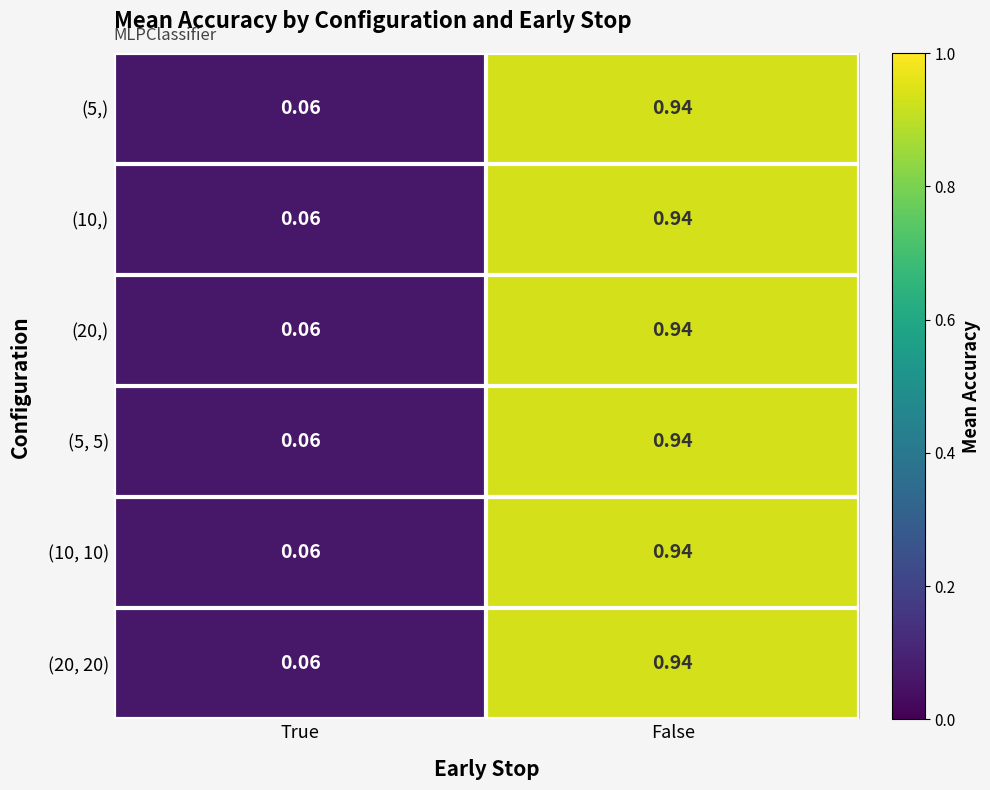

At which category is the sum across all series the highest?

False